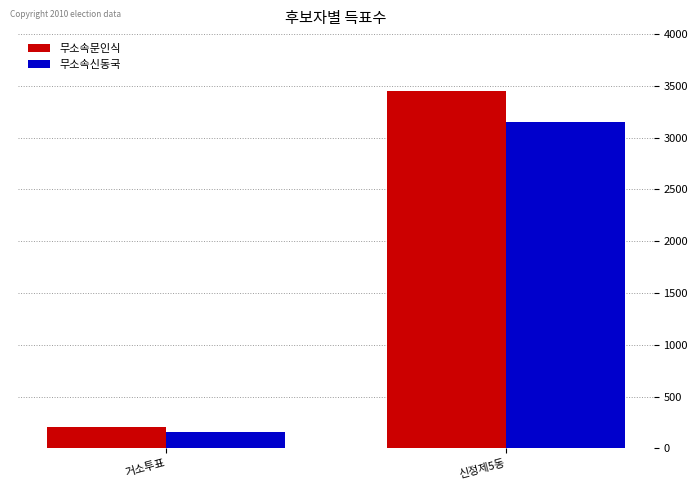

What position from the right is 거소투표?

2